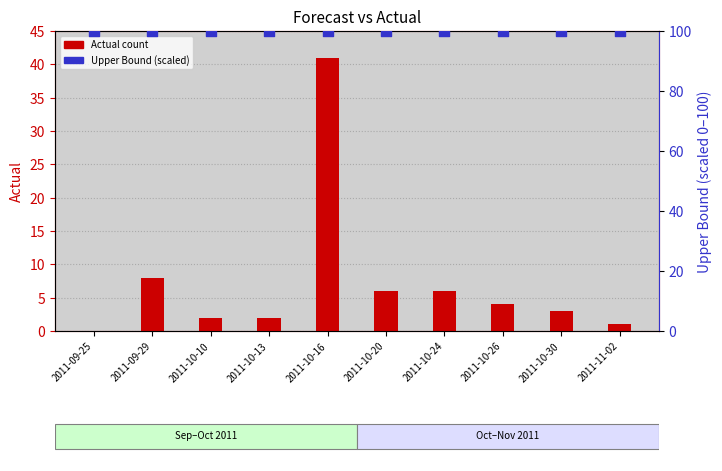

Which series has the largest total across all categories?

Upper Bound (scaled)